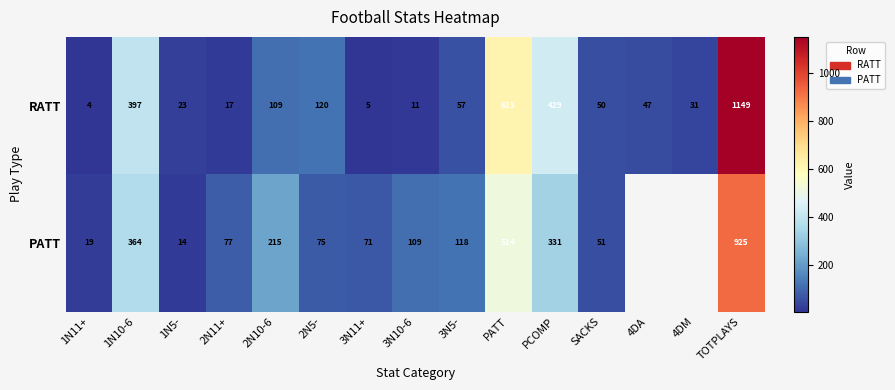

The value of RATT at 4DM is 31. True or false?

True